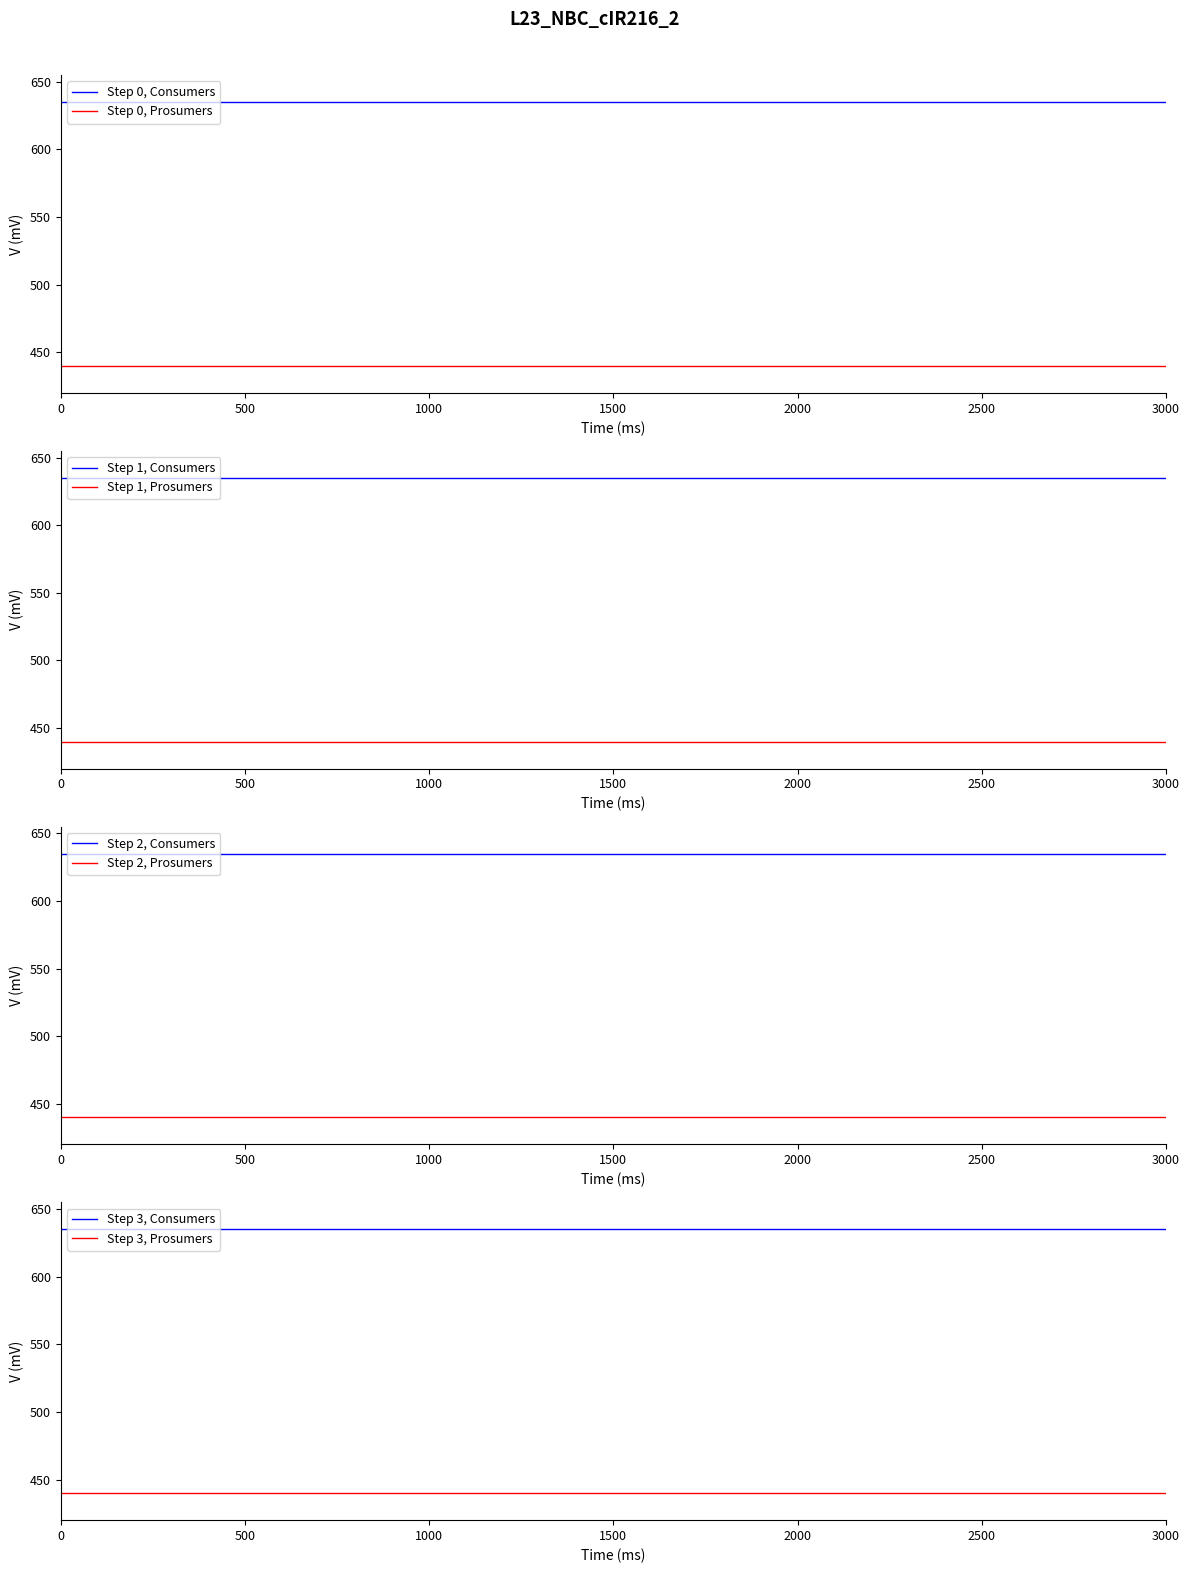

Does the chart have visible grid lines?

No